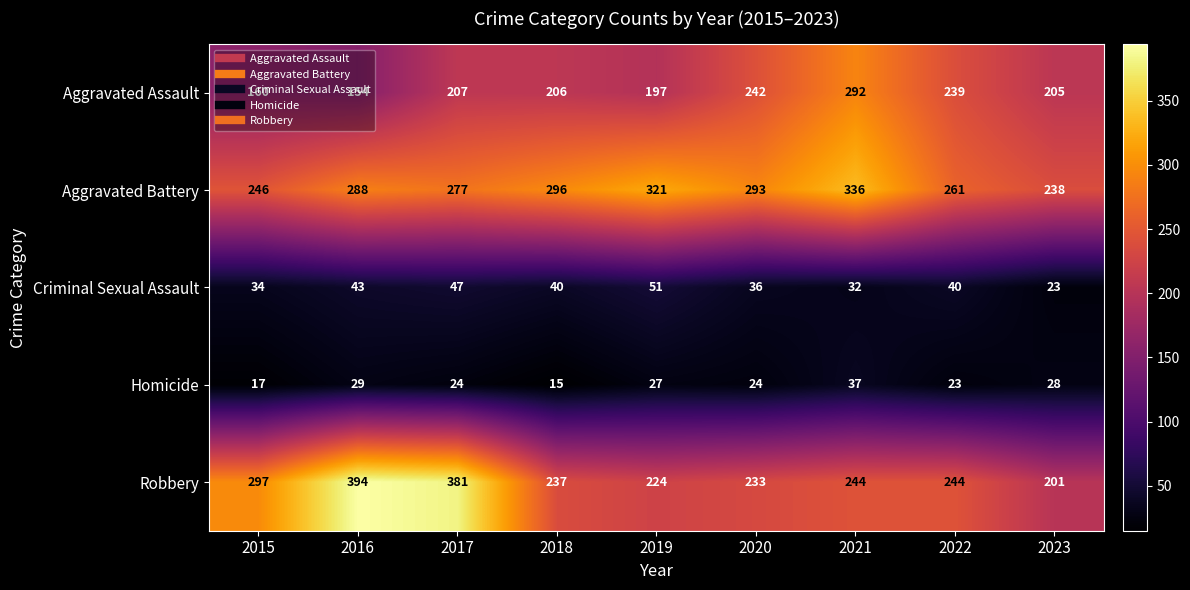

At how many categories does at least one series exceed 44?

9